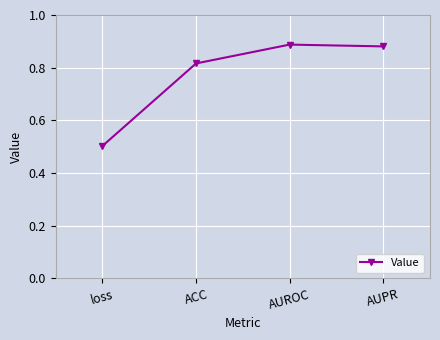

Which category has the lowest value across all series?

loss